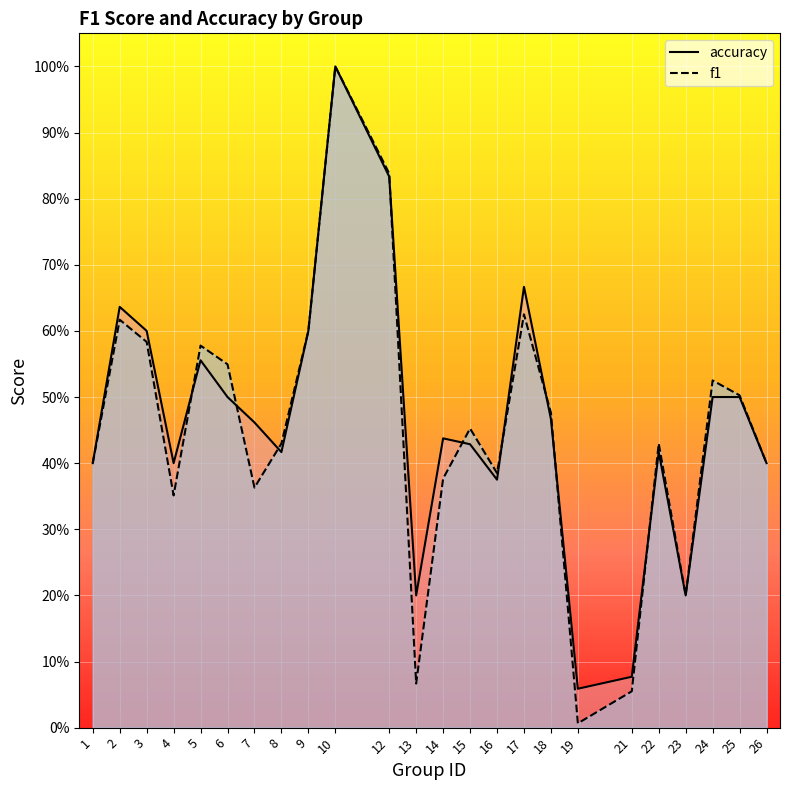

The value of accuracy at 23 is 0.1. True or false?

False